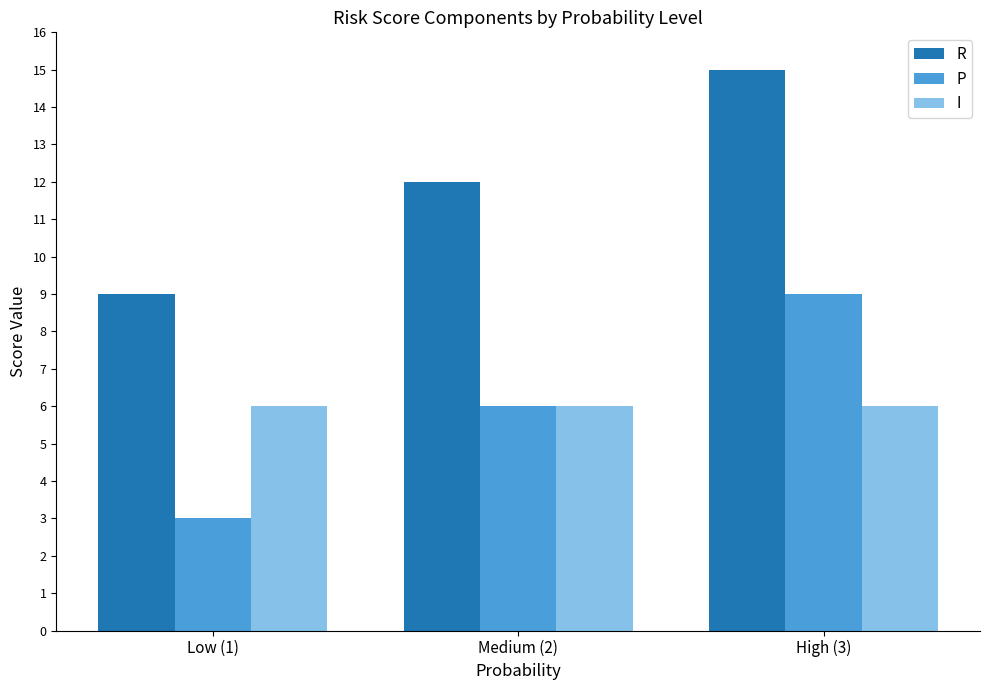

What is the sum of the I values at Medium (2) and High (3)?

12